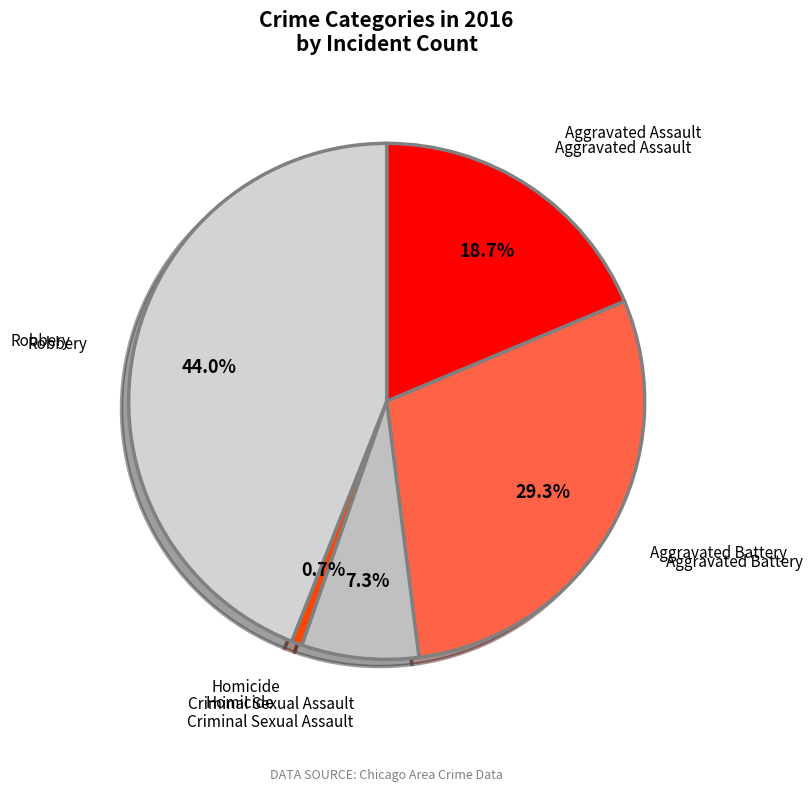

What is the largest slice in the pie chart?

Robbery